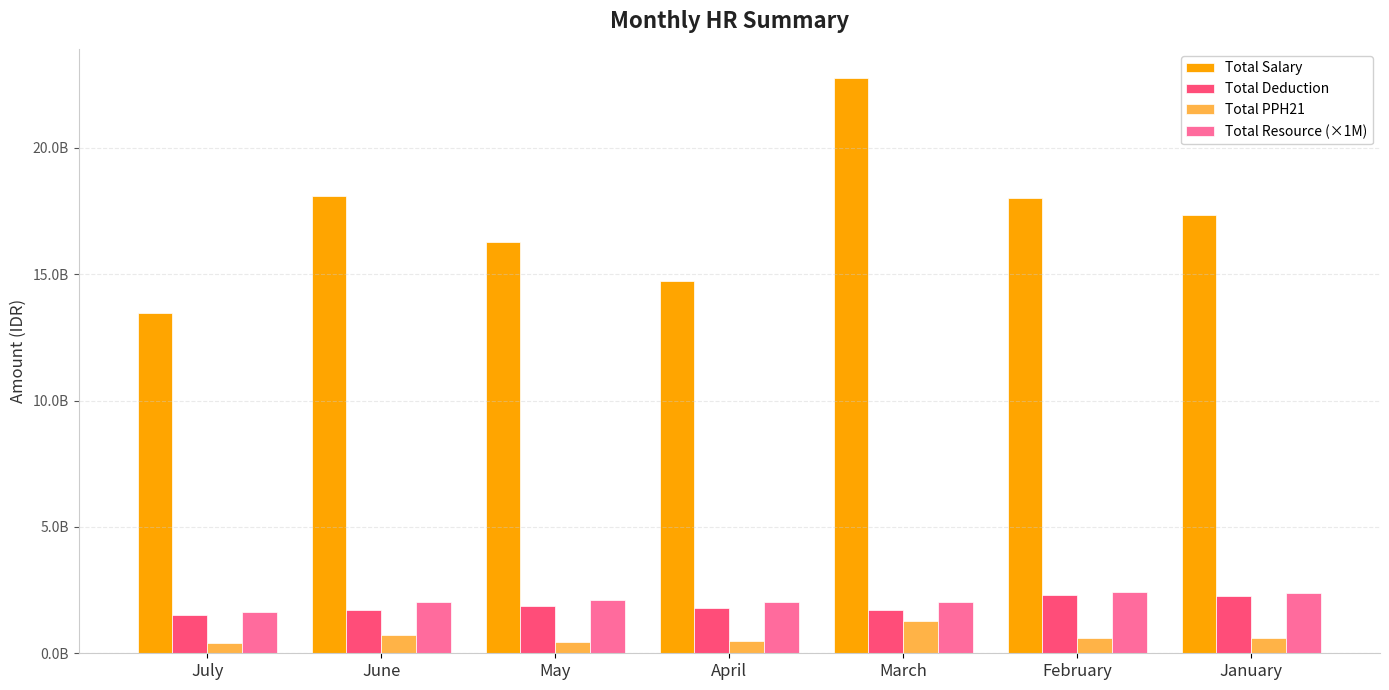

What are all the series names shown in the legend?

Total Salary, Total Deduction, Total PPH21, Total Resource (×1M)